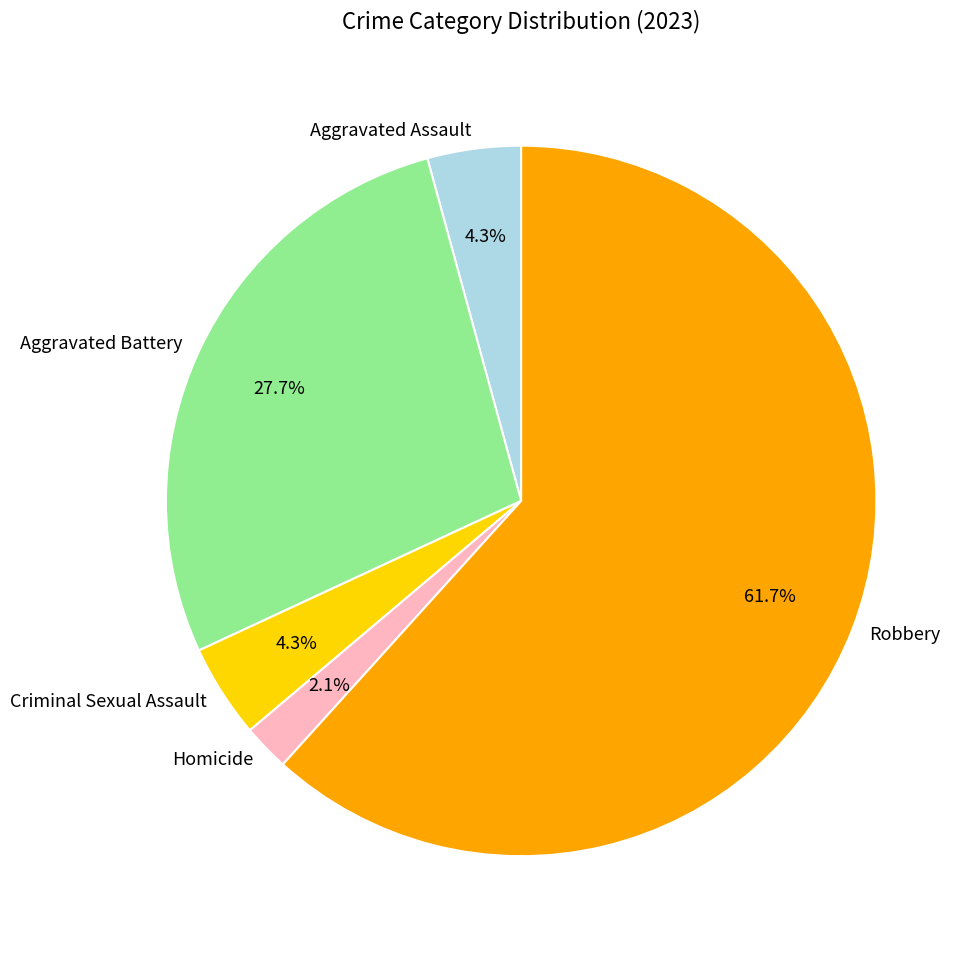

Which slice represents more than half of the pie?

Robbery